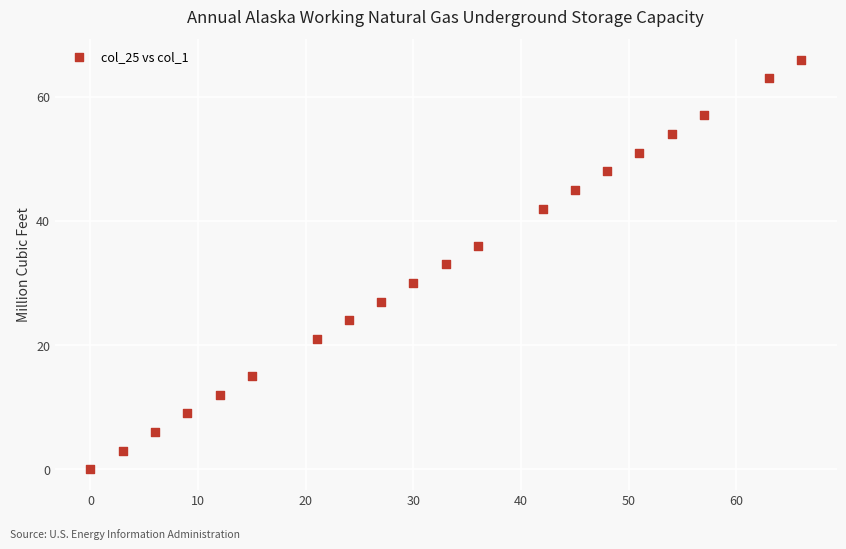

What is the range of X values (max minus min)?

66